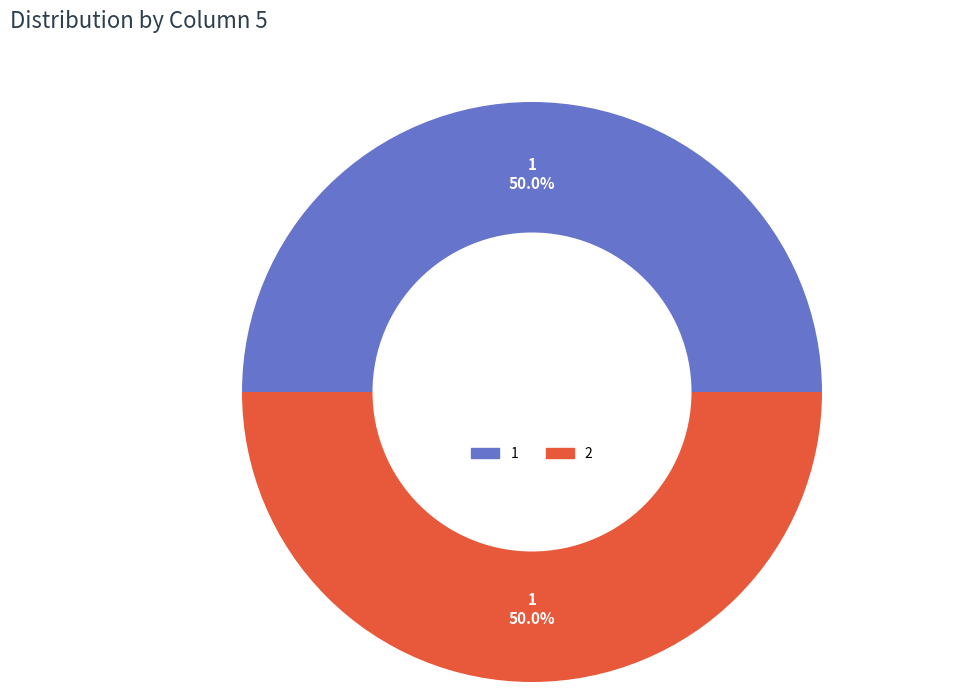

Approximately how many times larger is the value at 2 compared to 1?

1.0